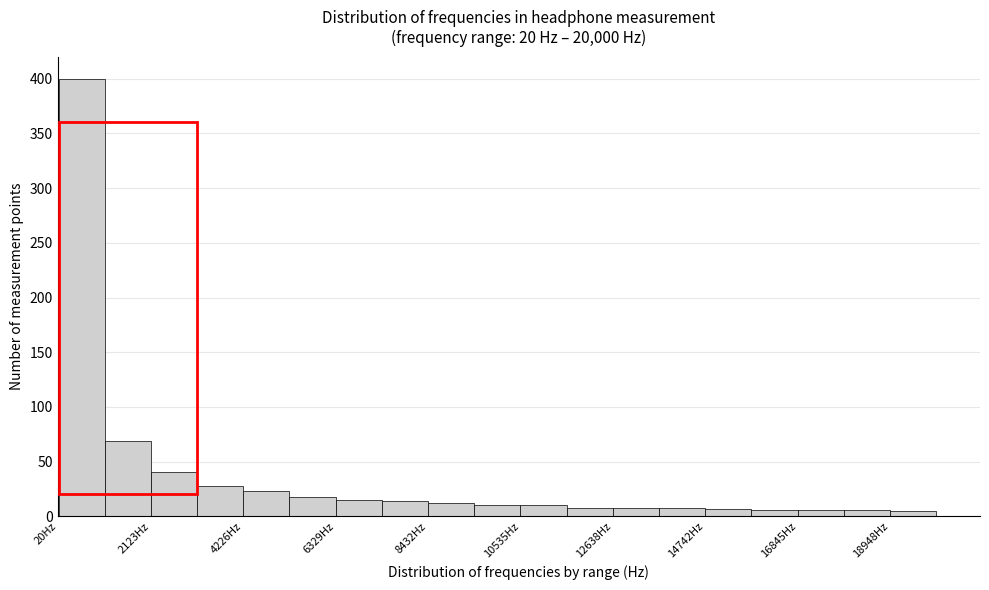

Read against the x-axis, roughly where is the centre of the tallest bar?

500